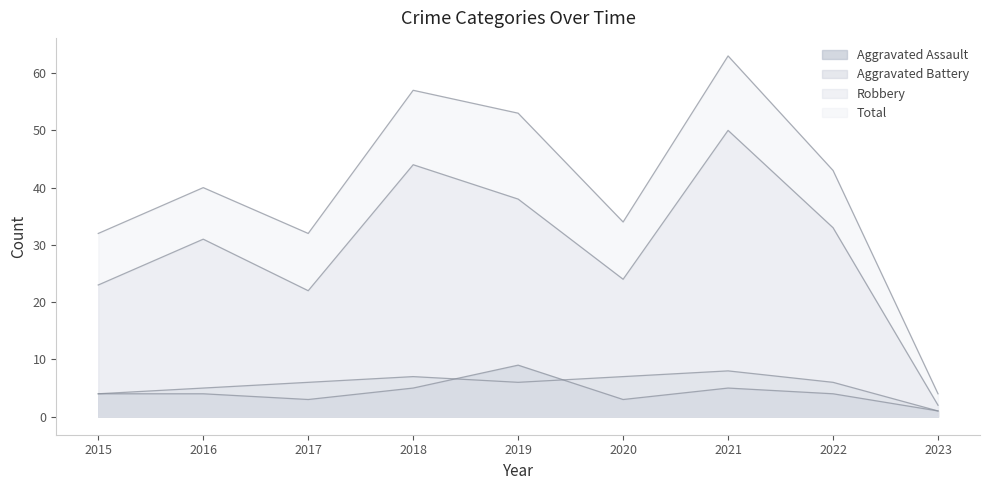

What is the highest value of the Aggravated Battery series?

8